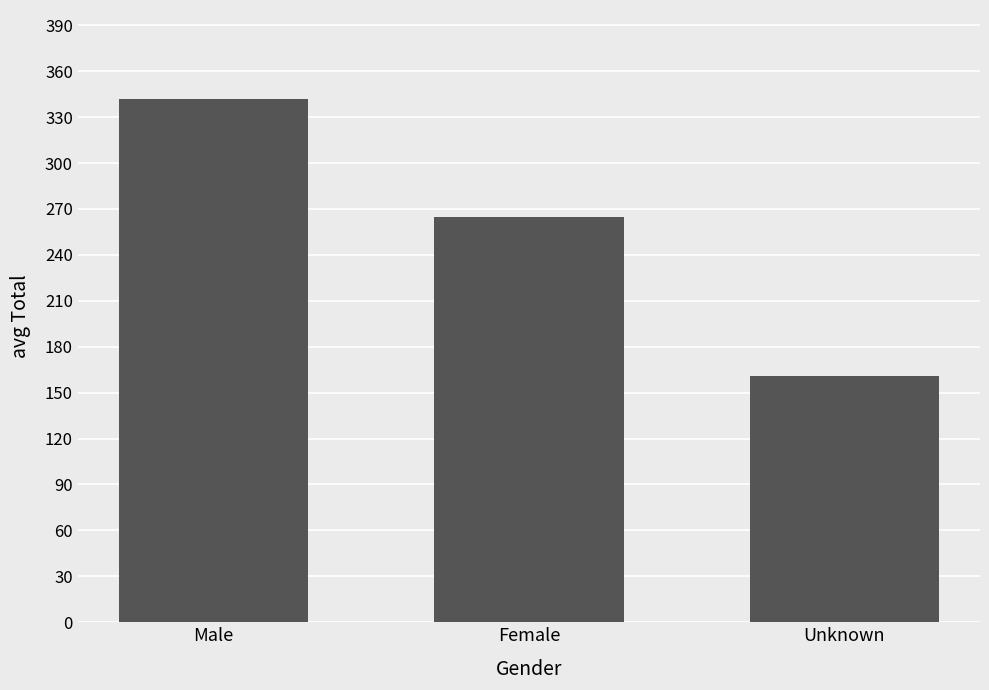

How many bars are there in total?

3